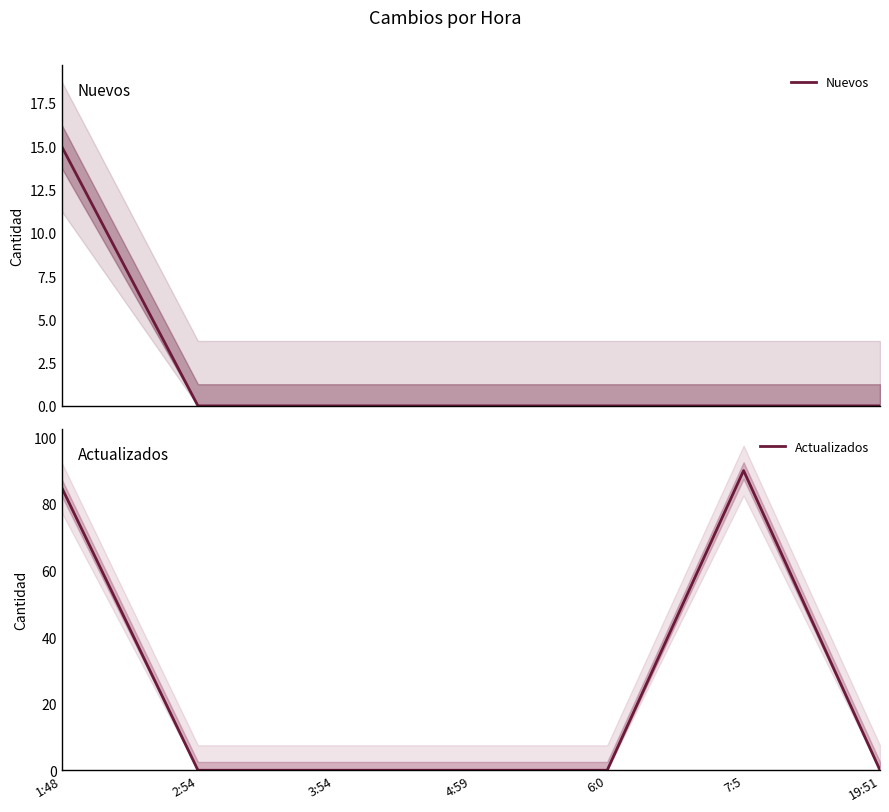

At 1:48, list the series in order from smallest to largest.

Nuevos, Actualizados